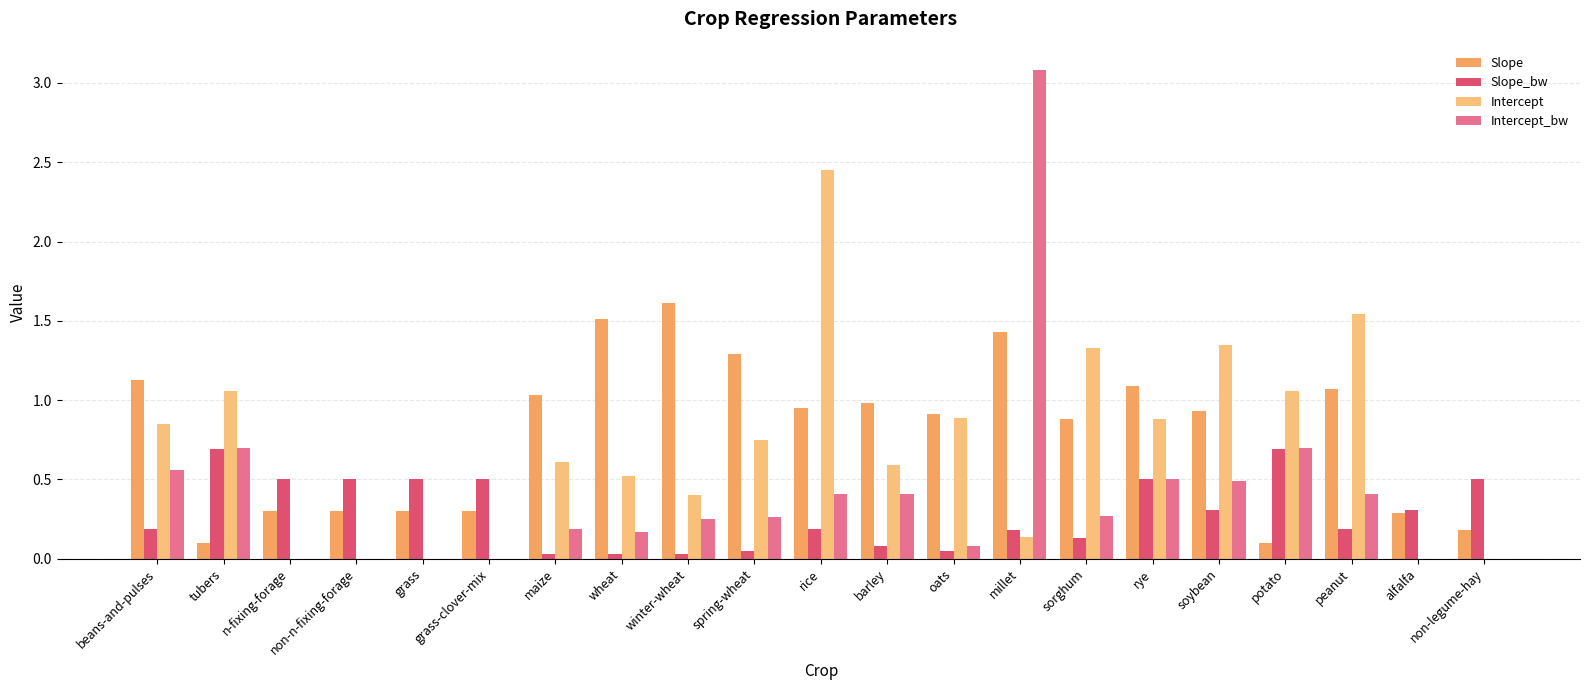

List the series in order of their peak value, lowest first.

Slope_bw, Slope, Intercept, Intercept_bw